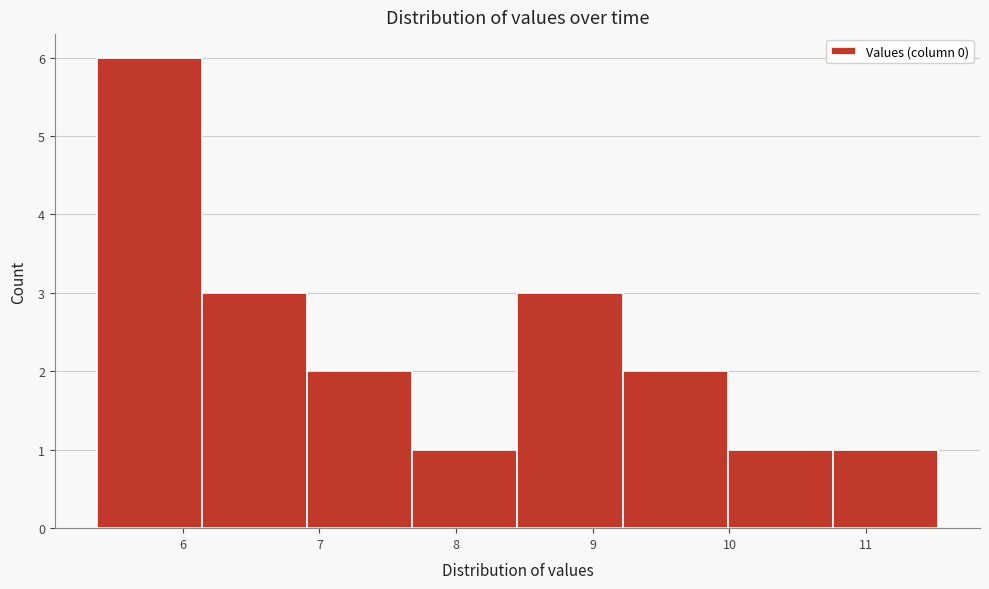

Which range on the x-axis has the tallest bar?

5.4 to 6.1